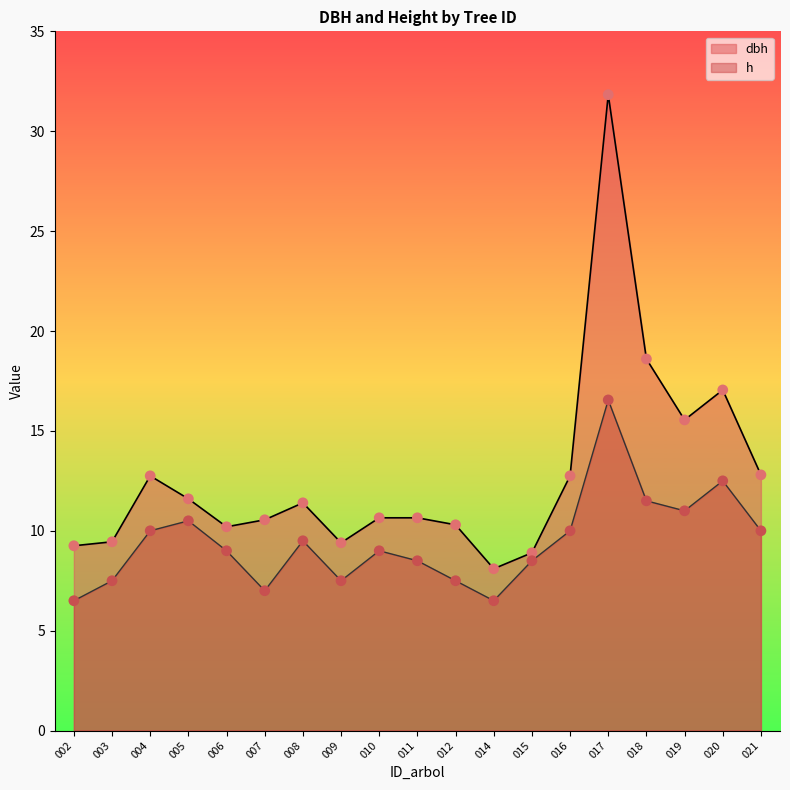

What are all the series names shown in the legend?

dbh, h